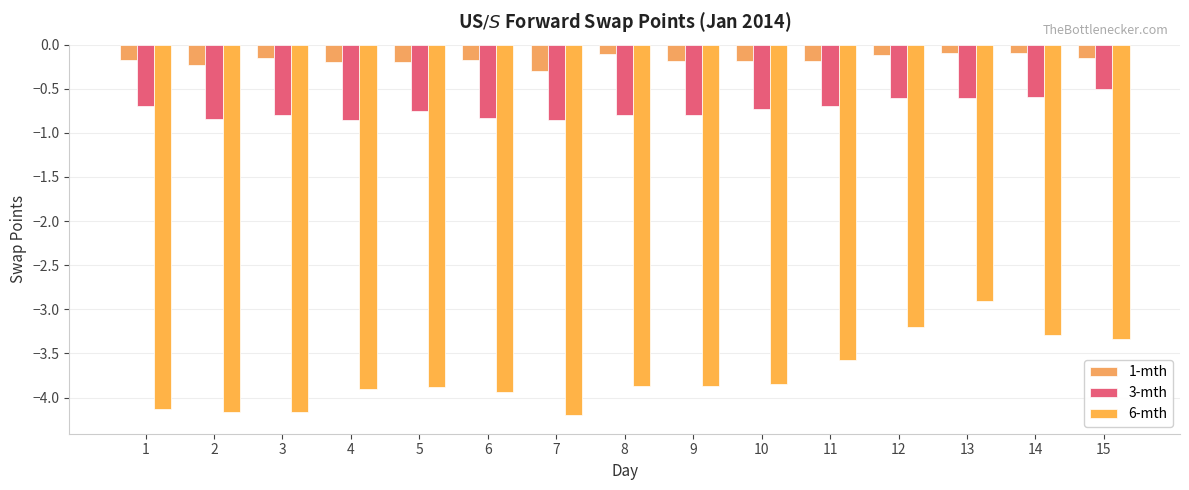

Which category has the highest value in the 6-mth series?

13